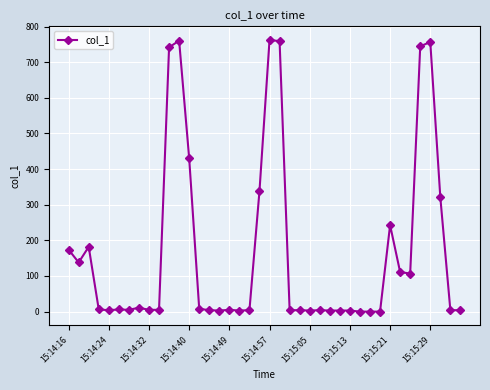

How many data points does each series have?

40